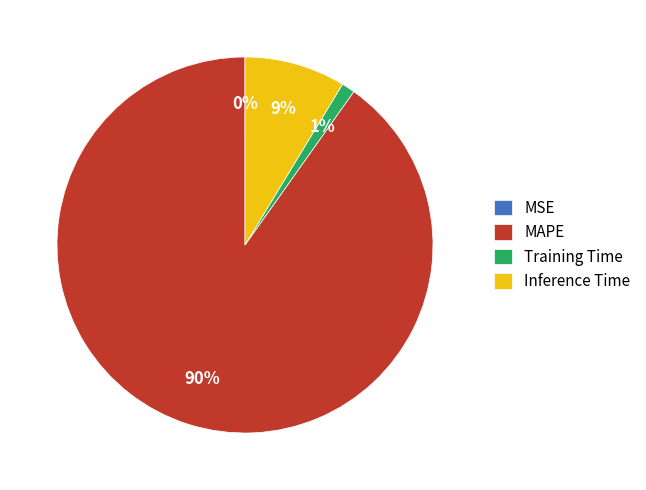

Which category has the biggest portion of the pie?

MAPE